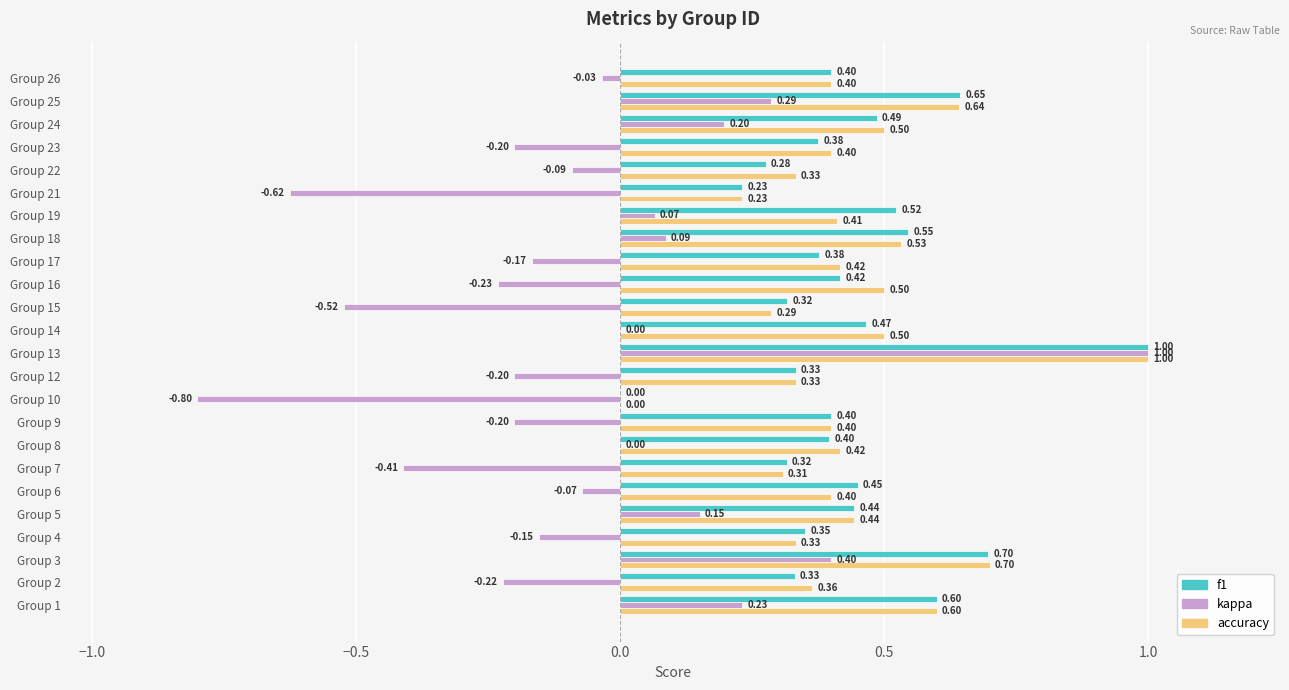

Is the value of f1 at Group 4 greater than the value of accuracy at Group 26?

No